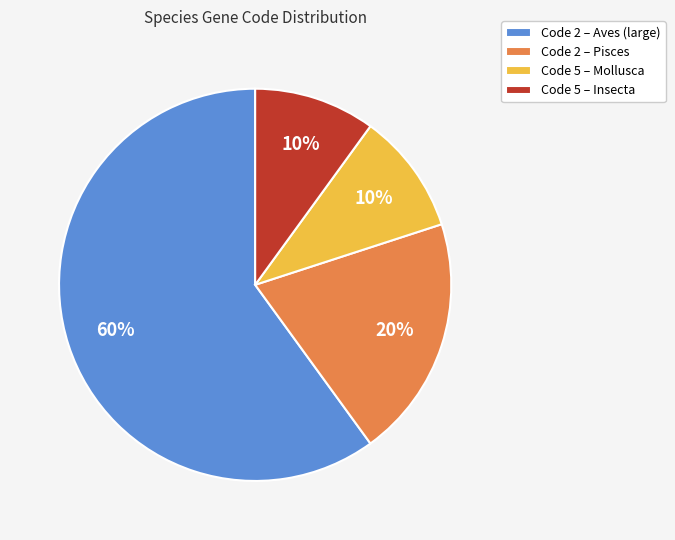

To the nearest percent, what is the difference between the Code 2 – Pisces and Code 2 – Aves (large) slice percentages?

40%